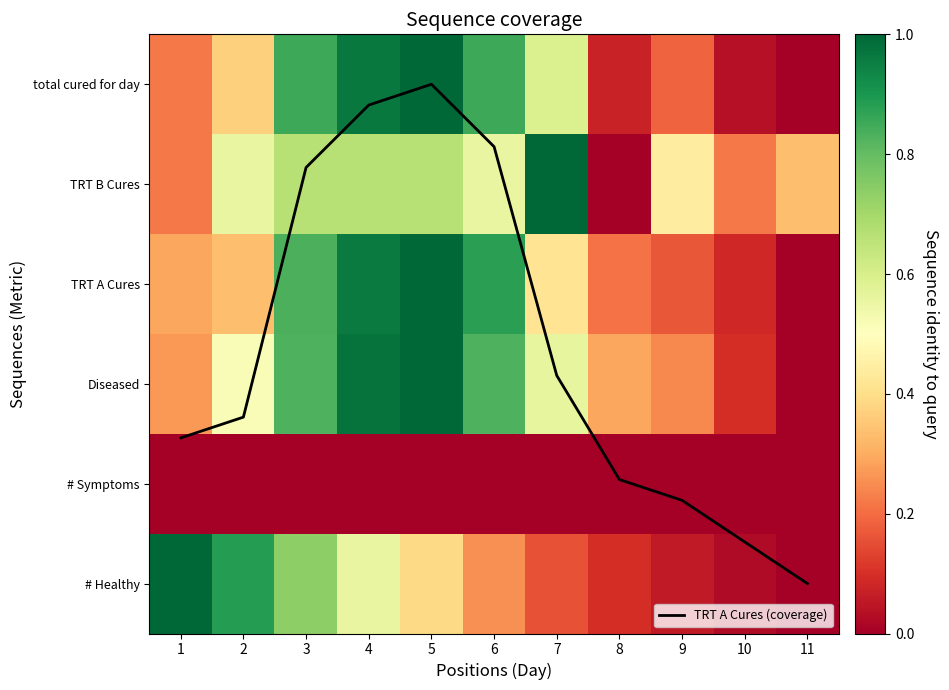

How many categories are shown in the chart?

11